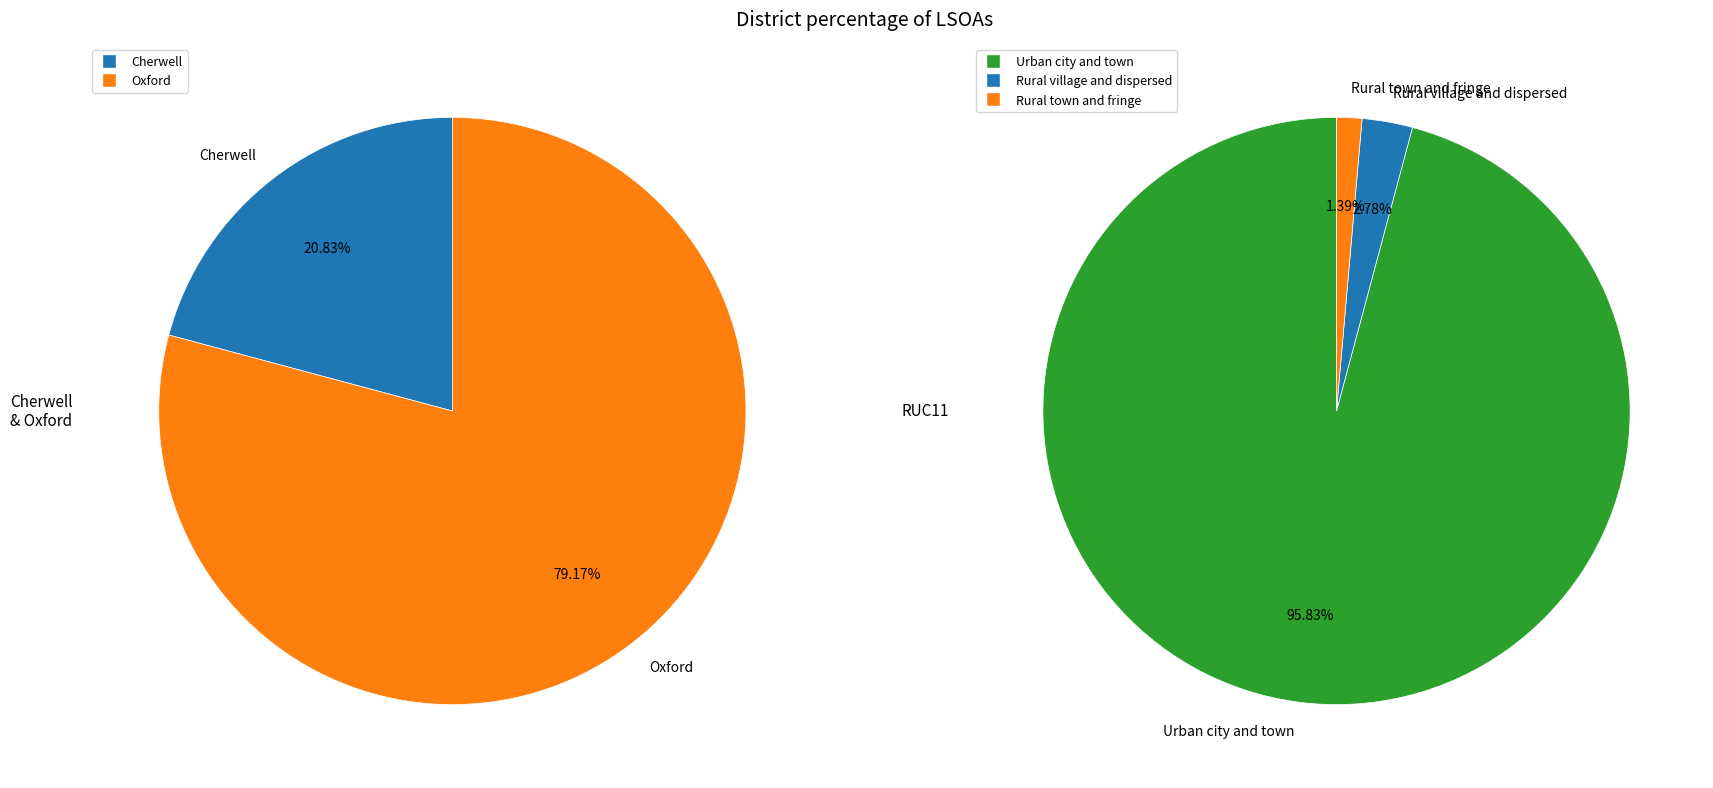

Do Cherwell and Oxford together represent more than half of the pie?

Yes